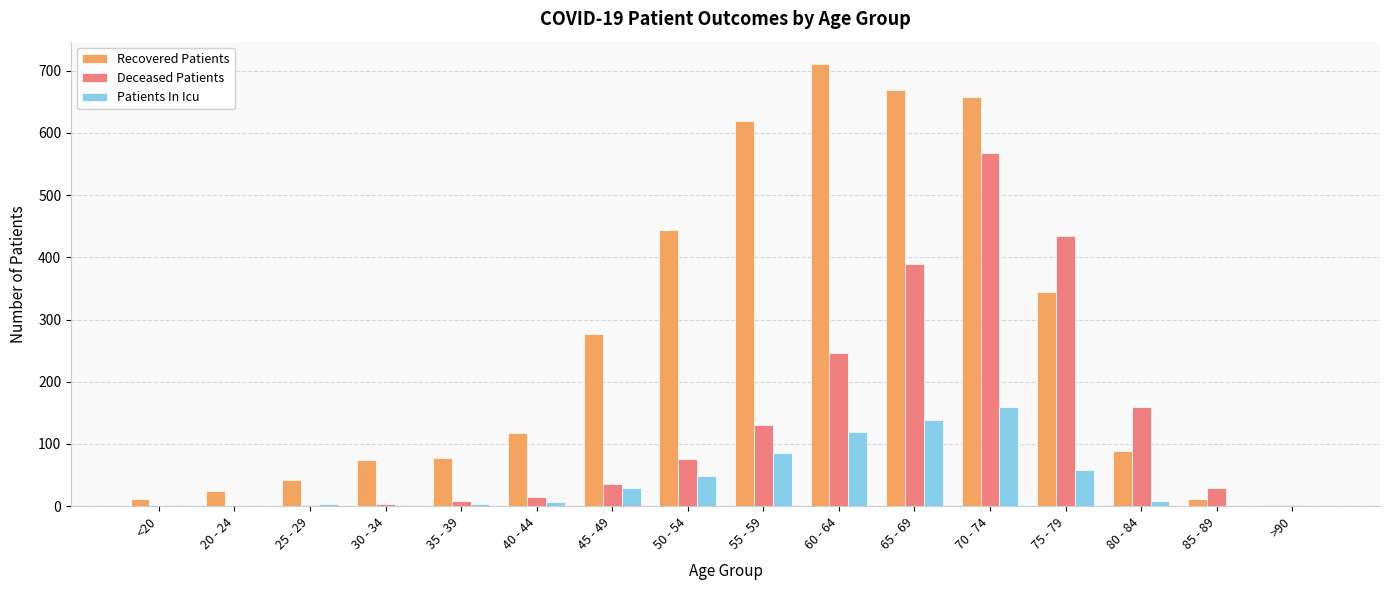

The Patients In Icu series shows 82 at 65 - 69. True or false?

False